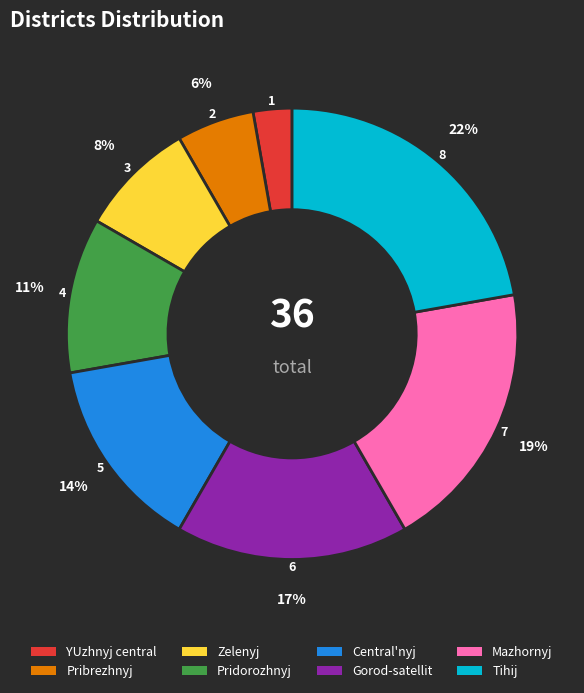

What percentage is the Tihij slice, to the nearest percent?

22%